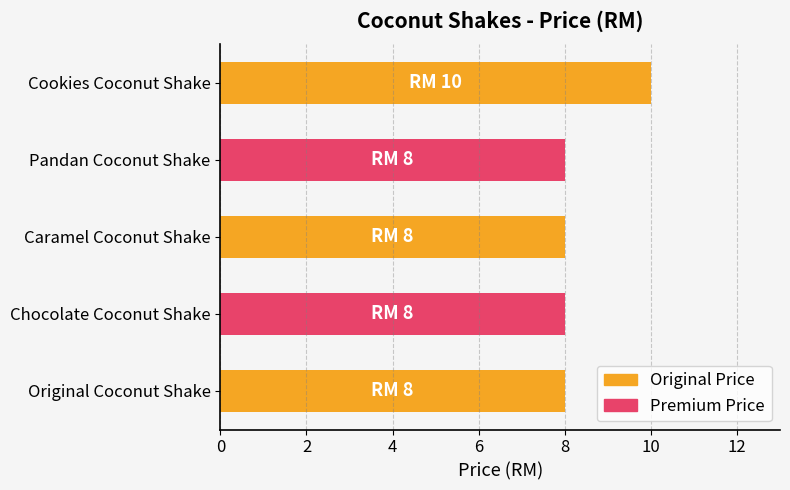

How many bars are there in total?

5